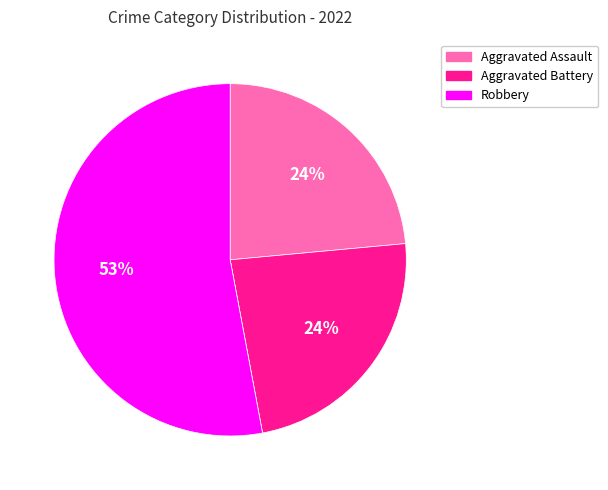

Is there a majority slice in this chart?

Yes